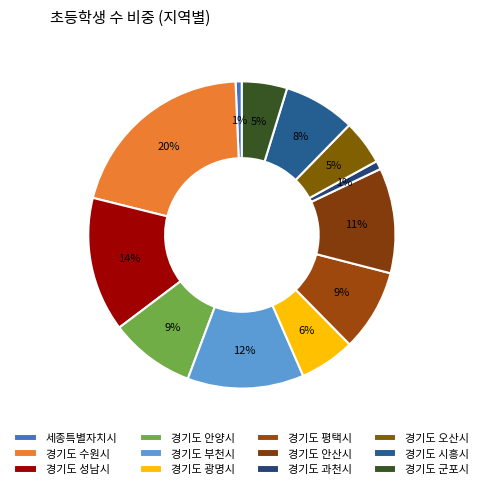

Count the number of slices in the pie.

12